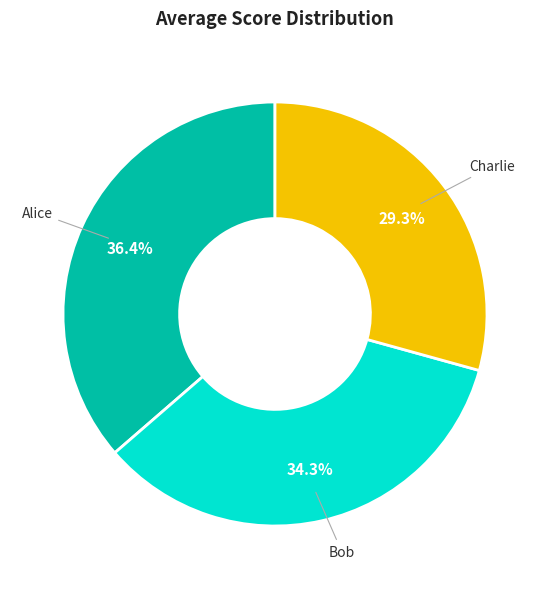

Is there any slice that represents more than half of the pie?

No